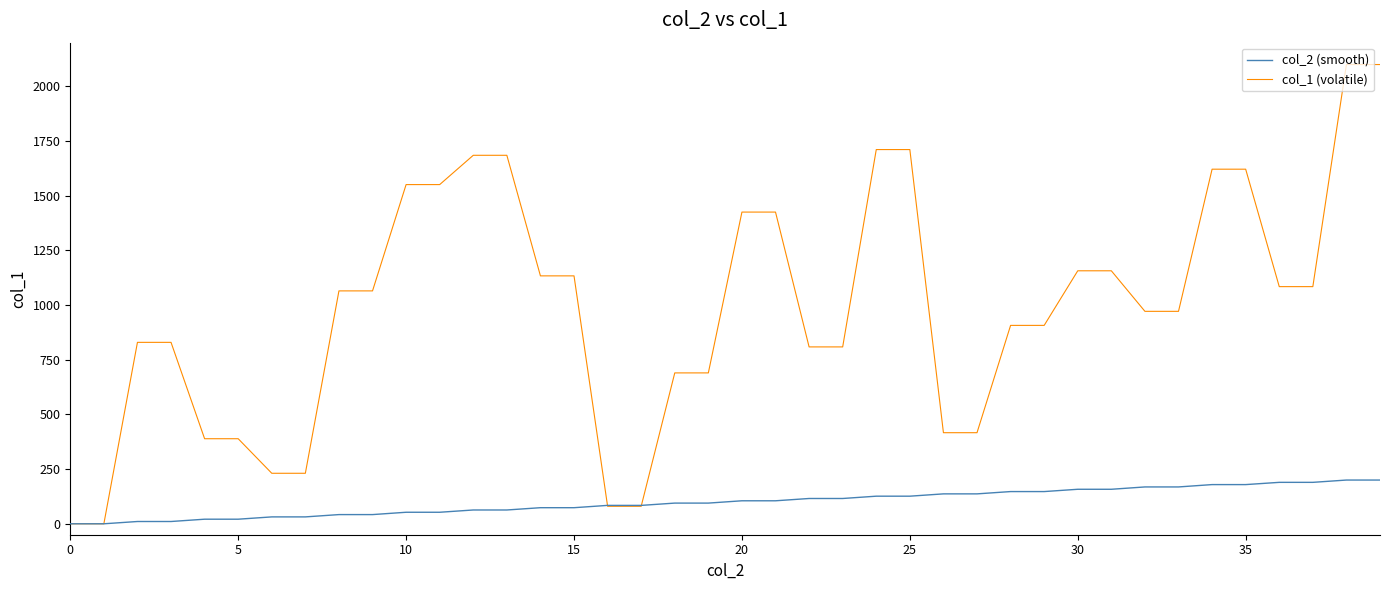

Is this an area chart (filled region under the line)?

No